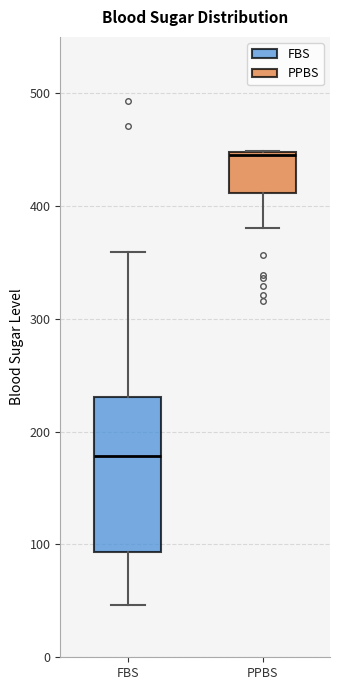

Reading left to right, read every box against the y-axis: the position of its median line, the range the box covers, and the ends of its whiskers. The values are not printed on the chart, so give them approximately, as read against the axis.

FBS: median 180, box 90 to 230, whiskers 50 to 360
PPBS: median 450, box 410 to 450, whiskers 380 to 450